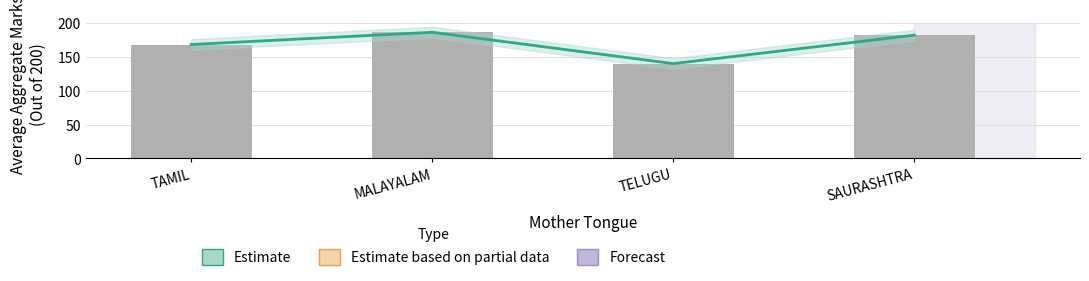

What is the sum of all Estimate values?

676.5